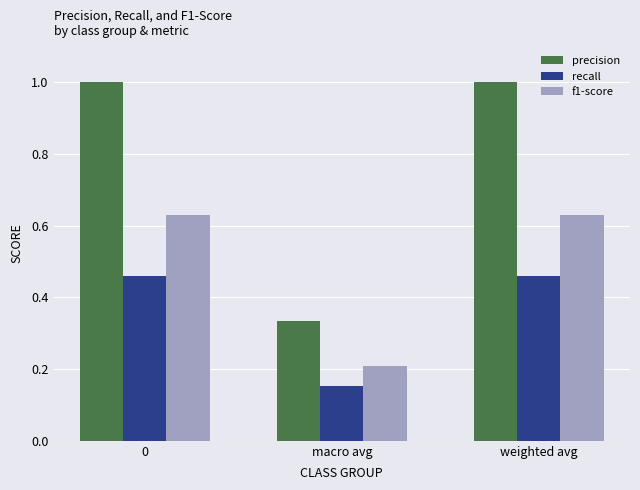

Which series has the largest range (max minus min)?

precision